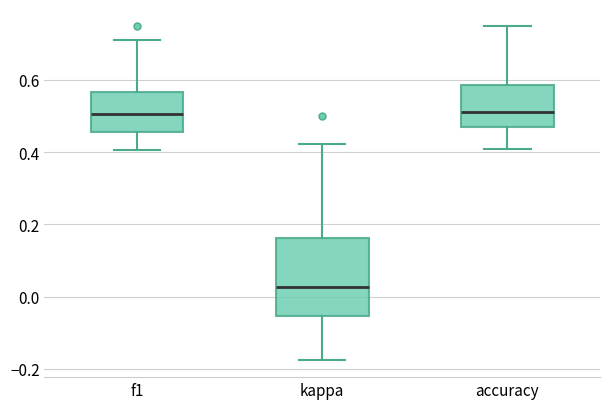

Which box's median line is the lowest?

kappa